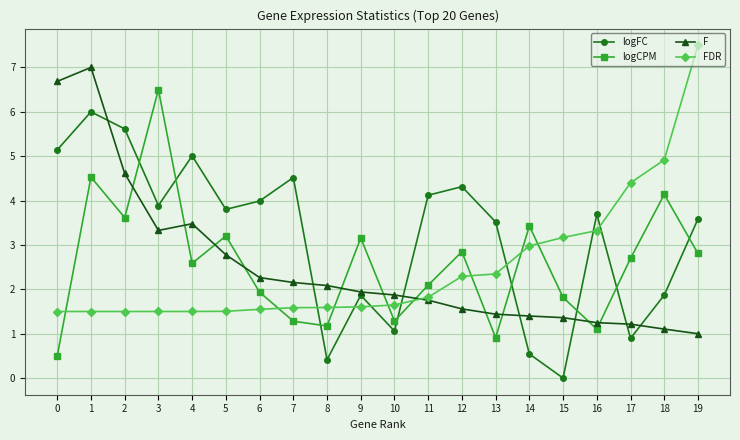

True or false: logFC has a value of 10.7 at 1.

False